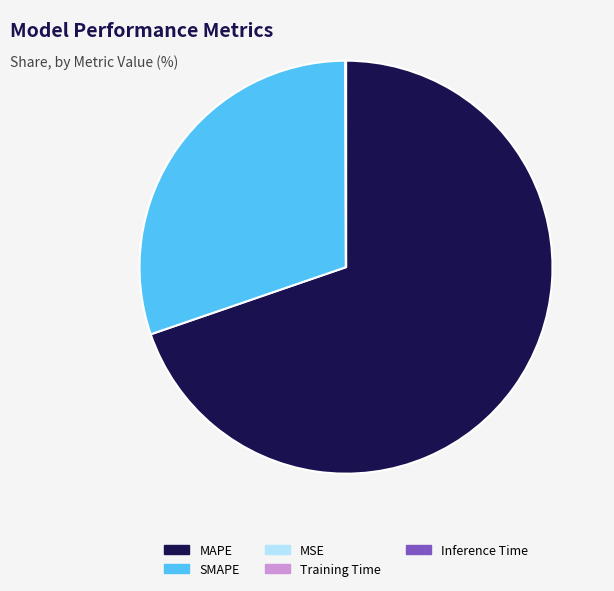

Which category has the biggest portion of the pie?

MAPE